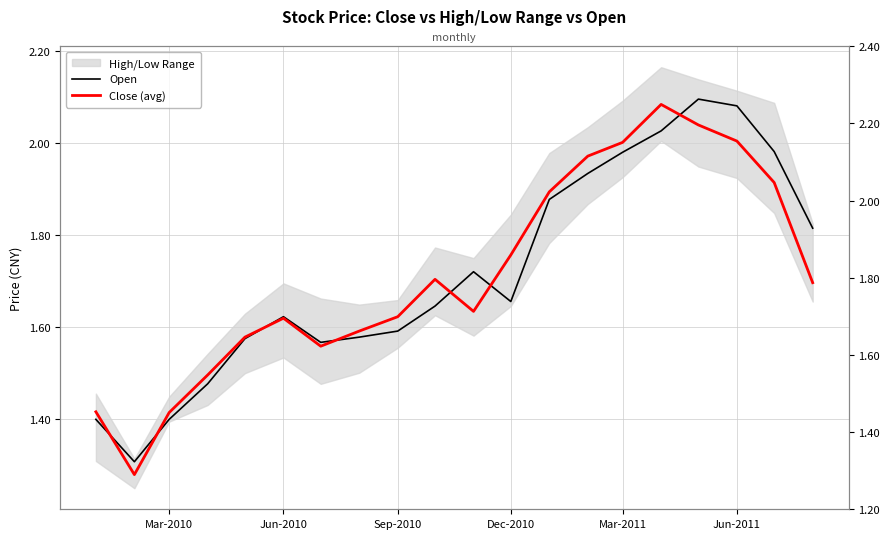

What is the value of the Close (avg) point at the 2nd from the left?

1.3